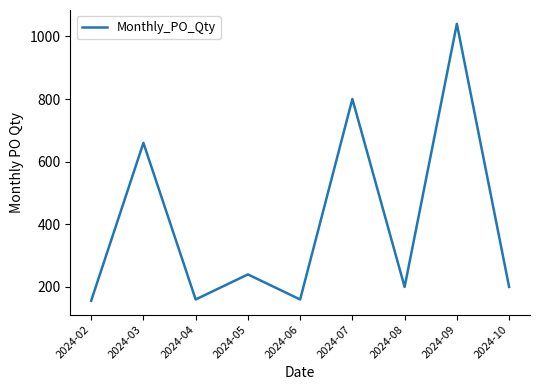

Is it true that the value at 2024-09 is 1040?

True